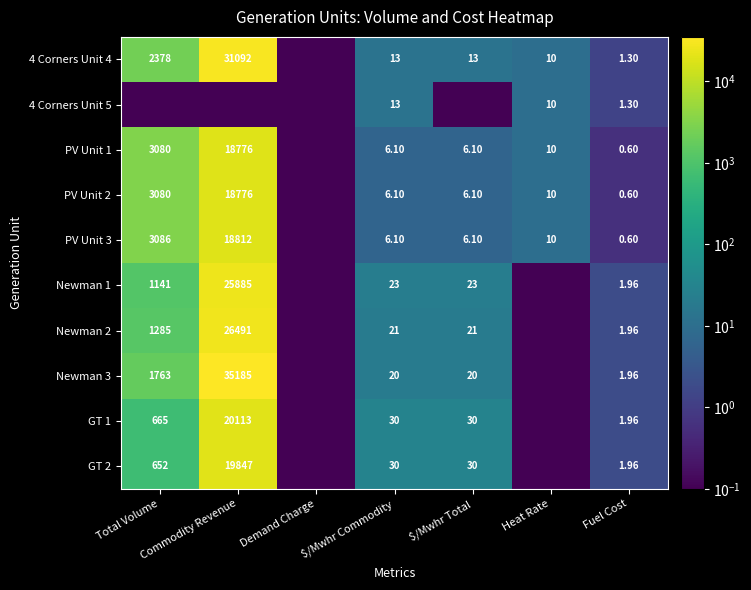

Is the value of Newman 2 at Total Volume greater than the value of PV Unit 3 at Commodity Revenue?

No